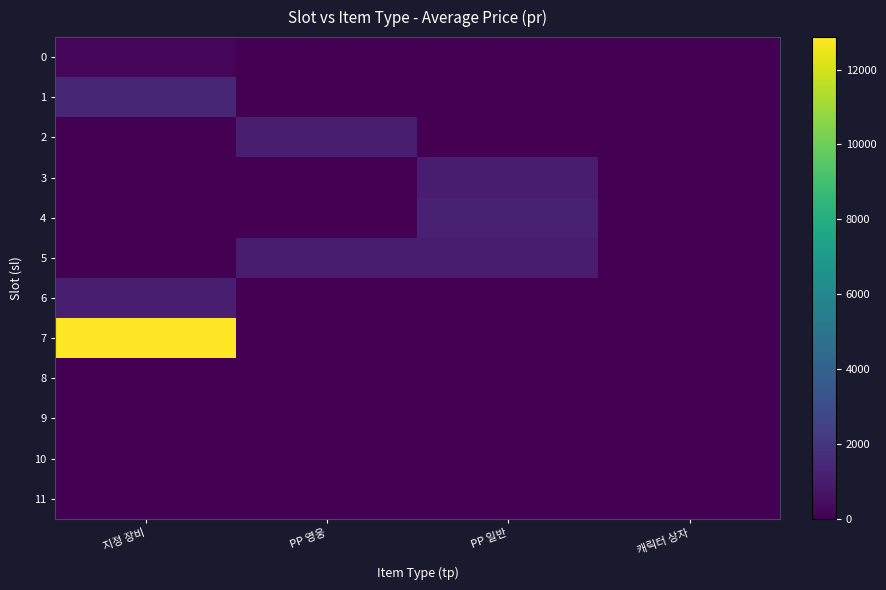

Between 지정 장비 and PP 영웅, which series saw the biggest shift?

7